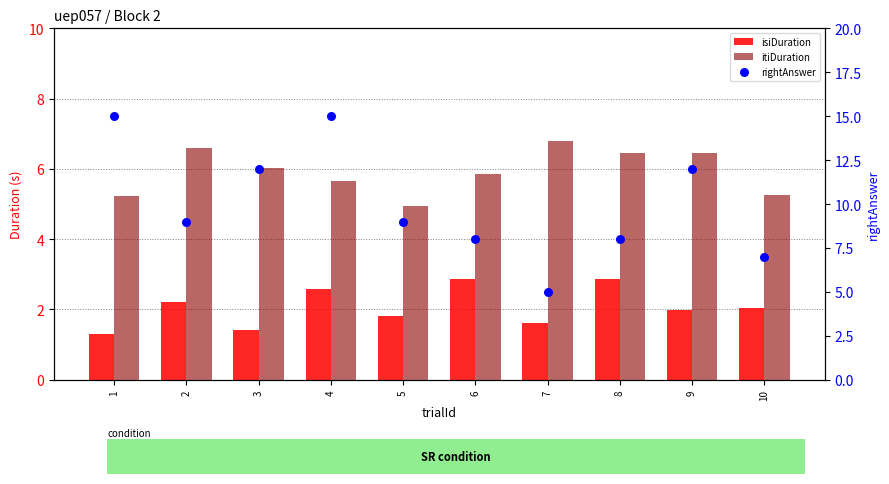

Which series has the largest Y range (max minus min)?

rightAnswer